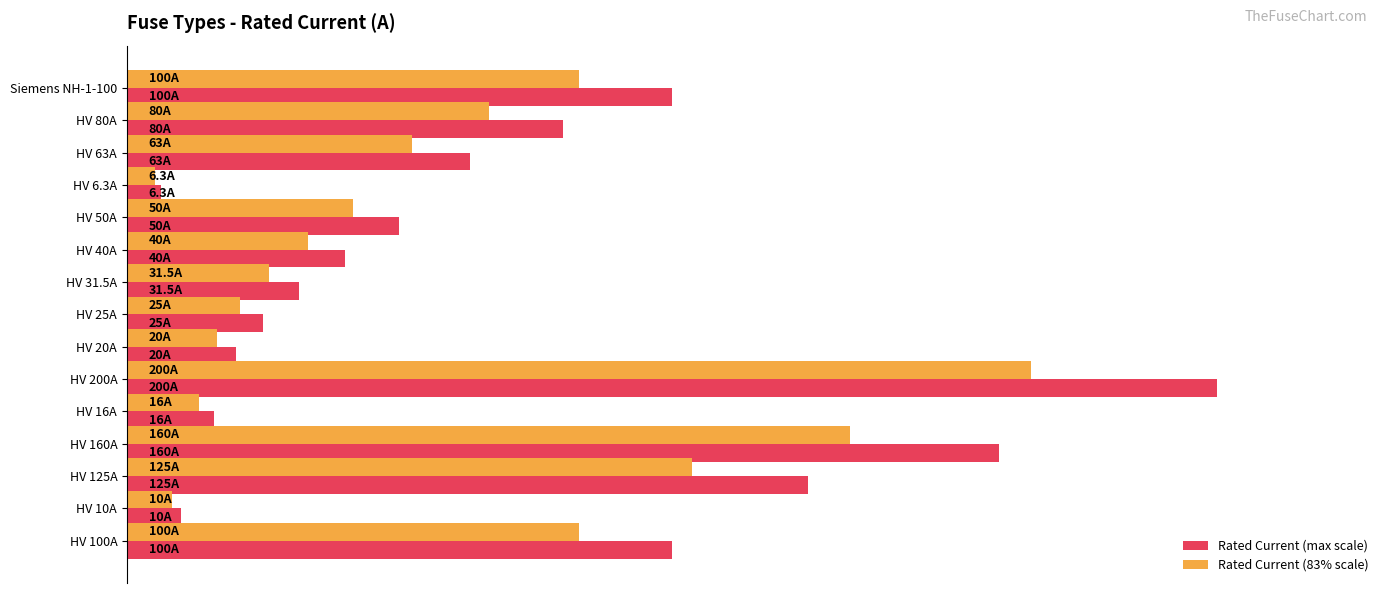

What are all the series names shown in the legend?

Rated Current (max scale), Rated Current (83% scale)